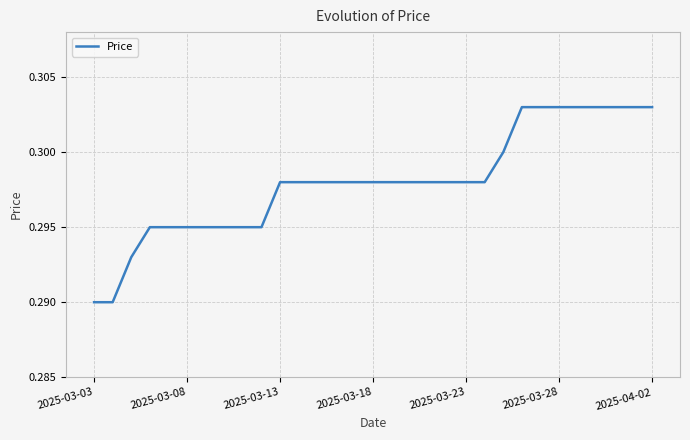

The chart shows a value of 0.2 at 2025-04-02. True or false?

False